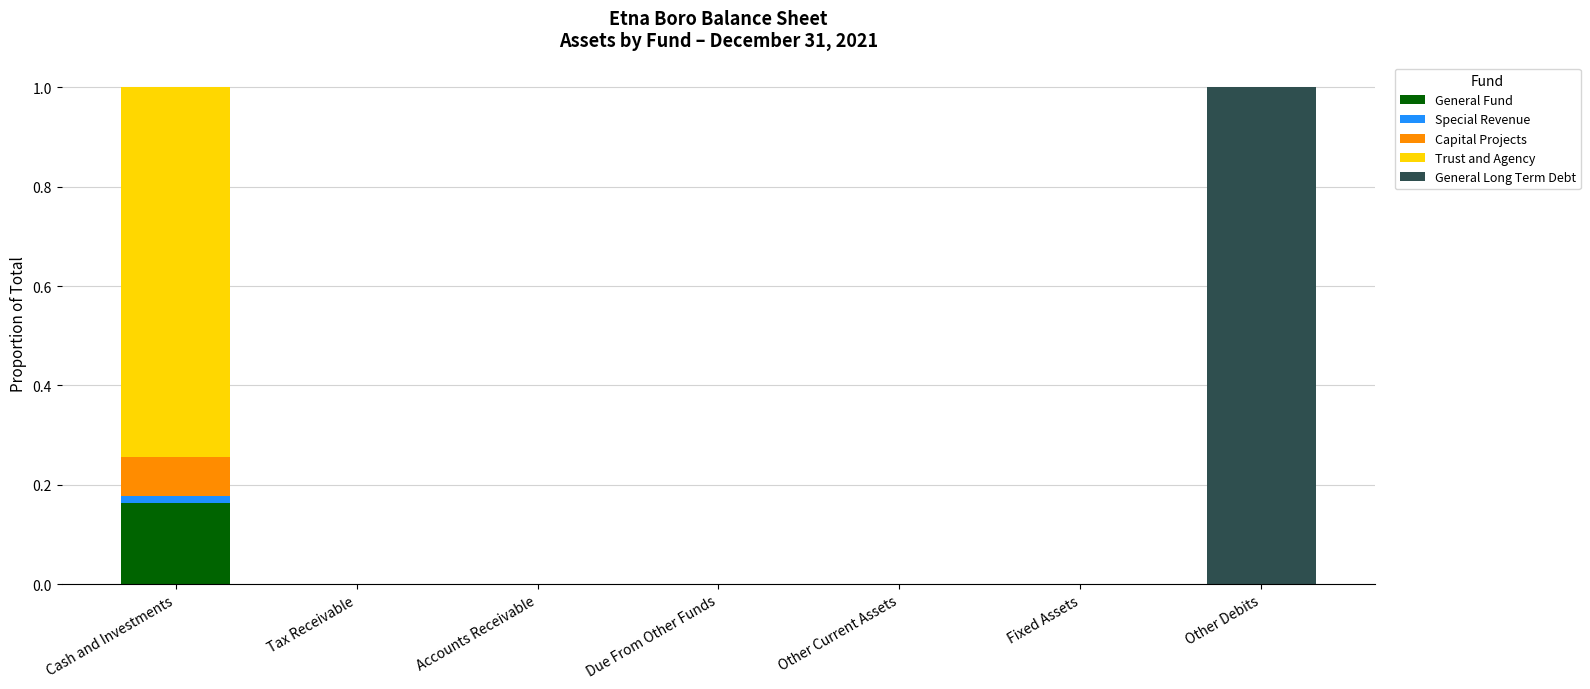

At which label does General Fund reach its peak?

Cash and Investments